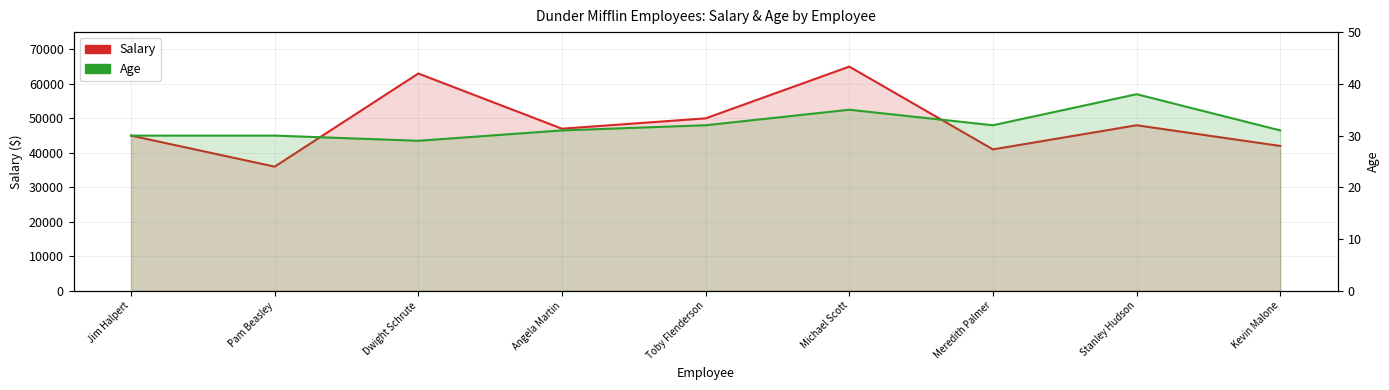

Is it true that Age equals 54 at Angela Martin?

False